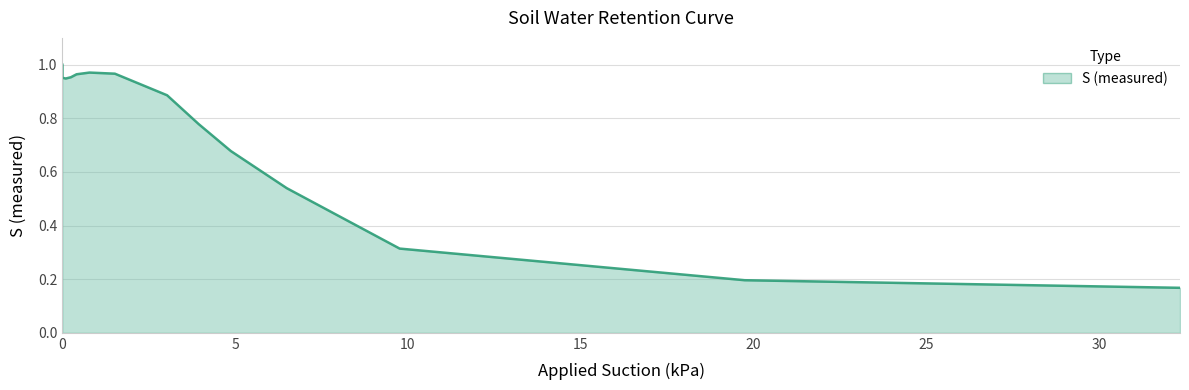

How many points are higher than both their immediate neighbors (excluding endpoints)?

1